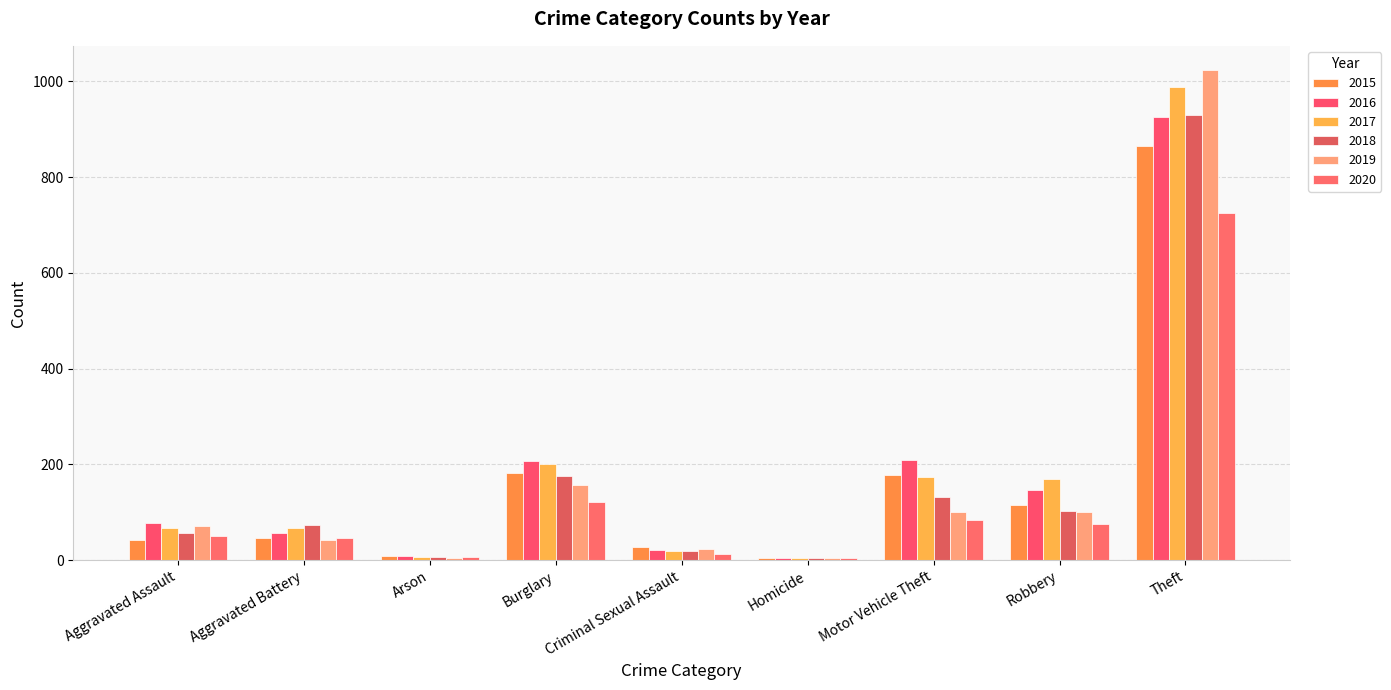

Rank the series by their maximum value, from lowest to highest.

2020, 2015, 2016, 2018, 2017, 2019